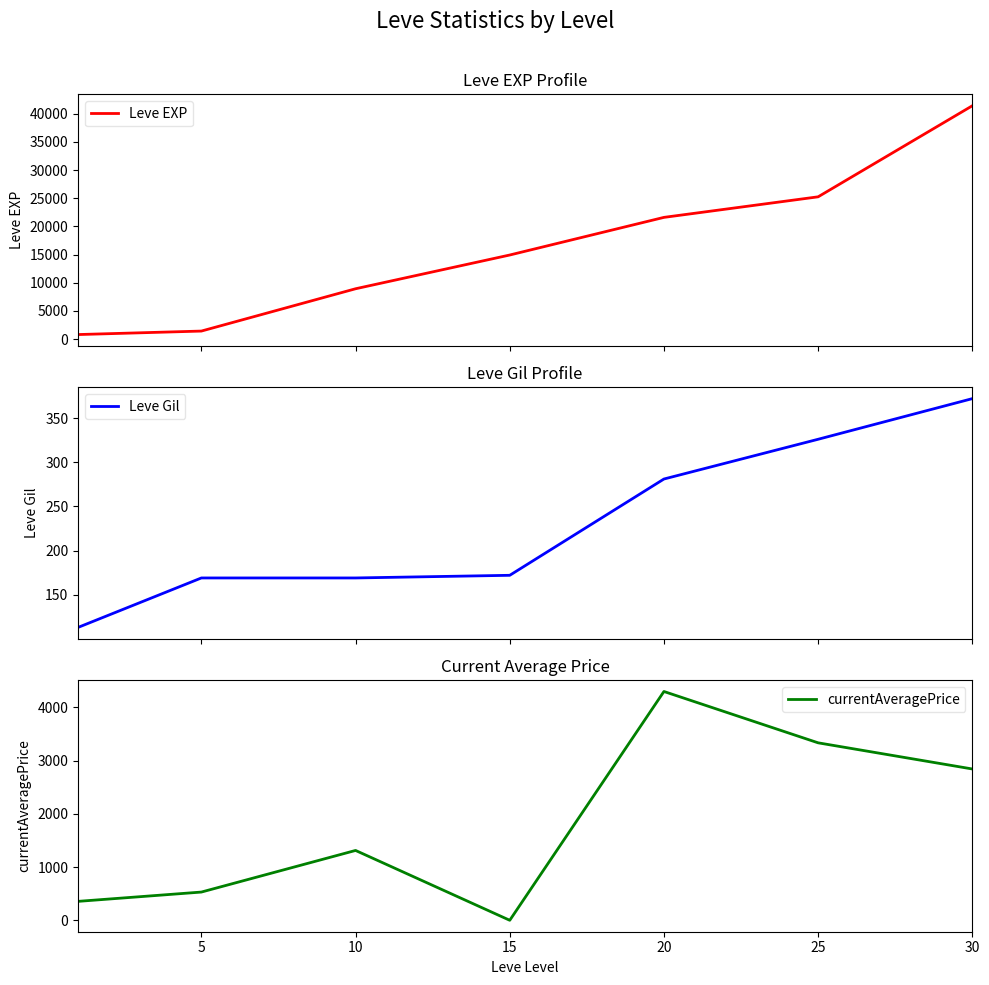

What is the sum of all currentAveragePrice values?

12667.7